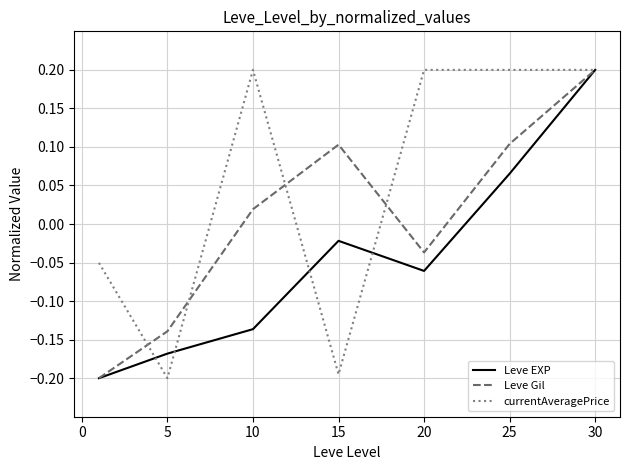

Which series has the largest total across all categories?

currentAveragePrice